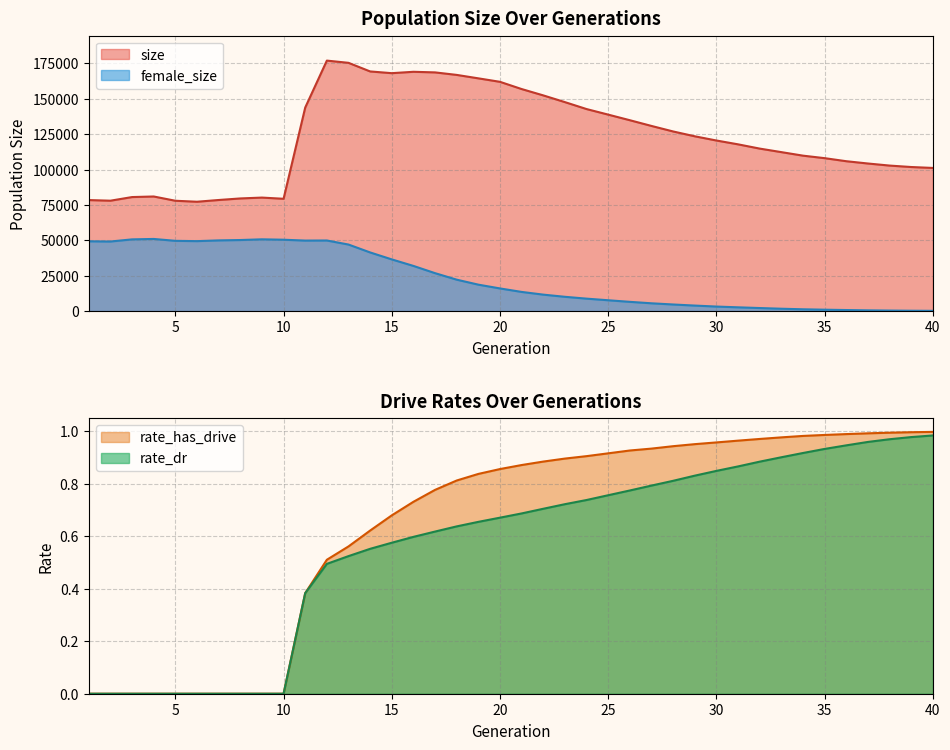

Is it true that female_size equals 50692.0 at 9?

True